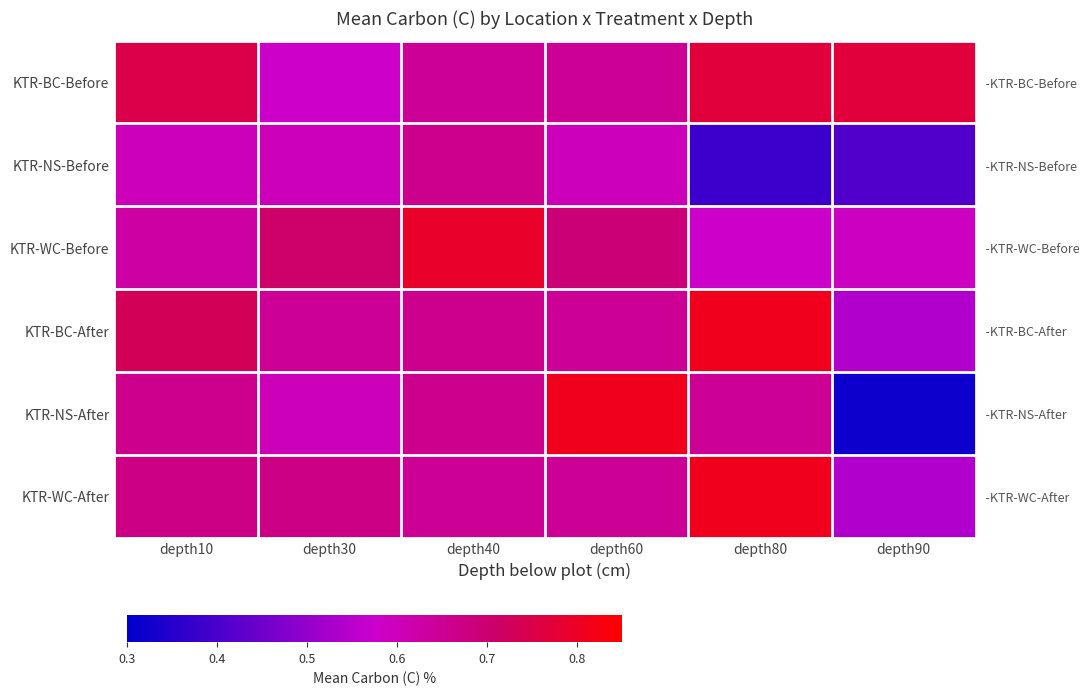

Count the number of categories in the chart.

6